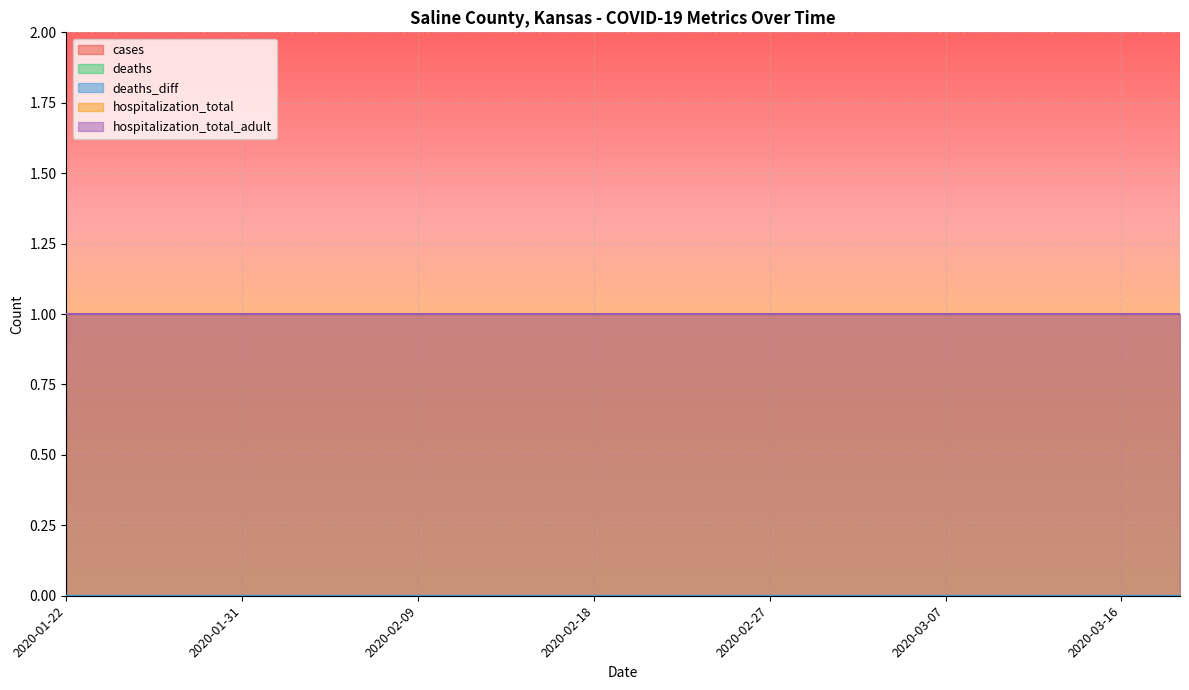

How many data points does each series have?

20